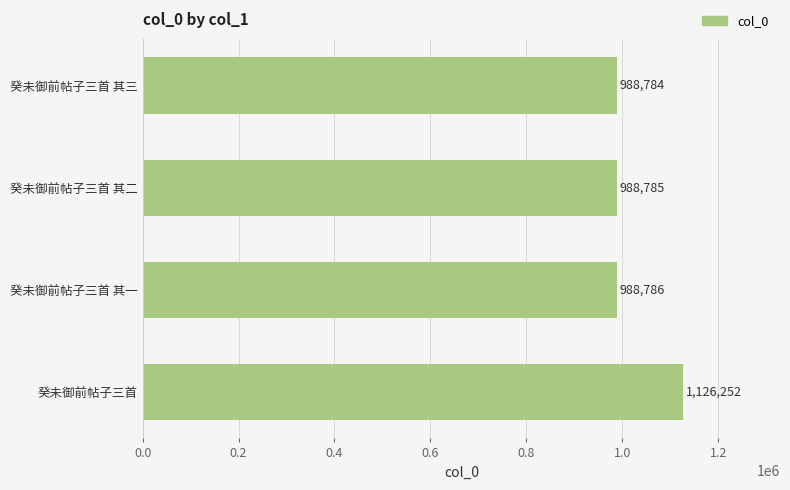

Does the chart contain any negative values?

No